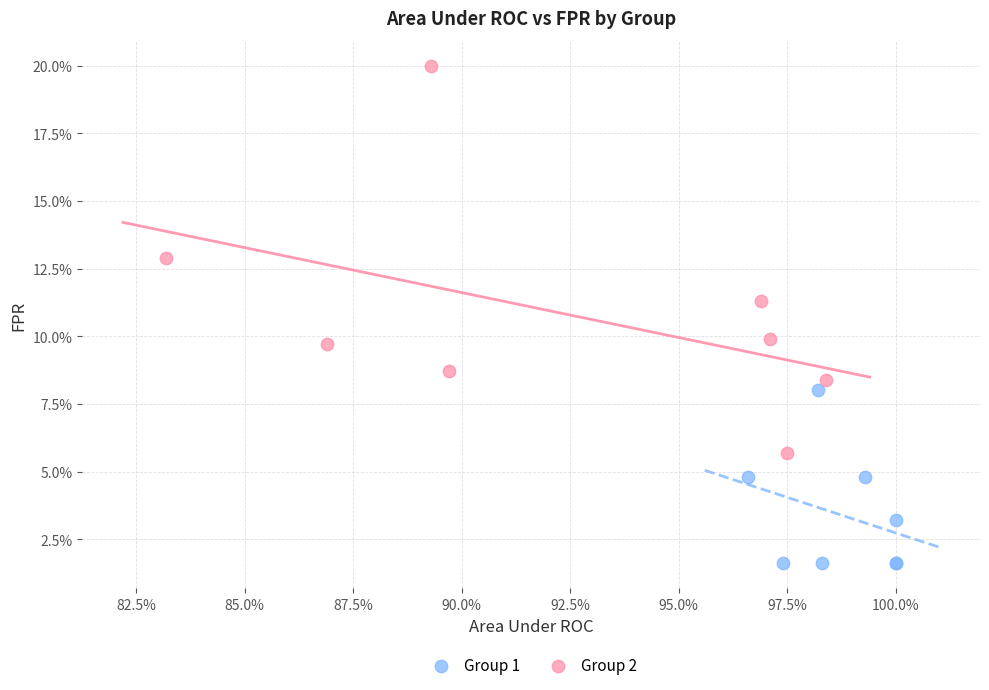

Which series reaches the maximum Y coordinate?

Group 2